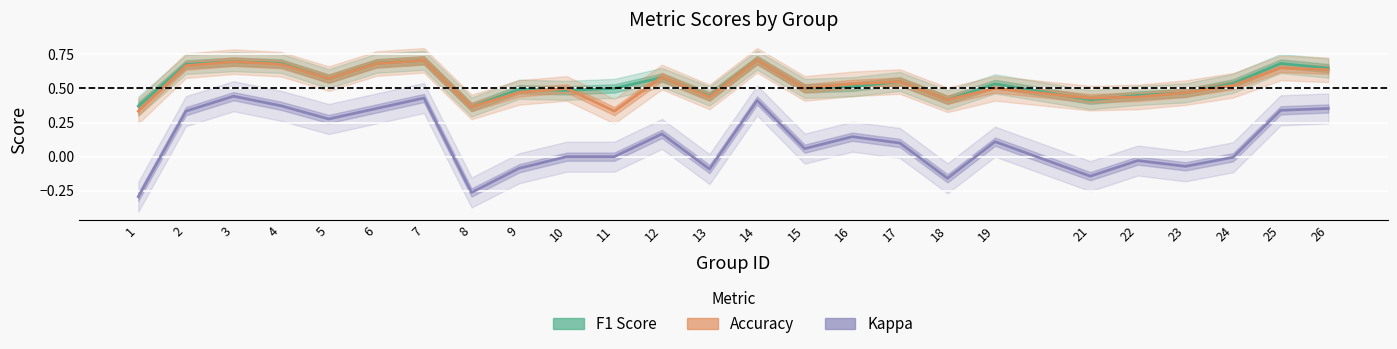

True or false: Kappa and F1 Score intersect in this chart.

False